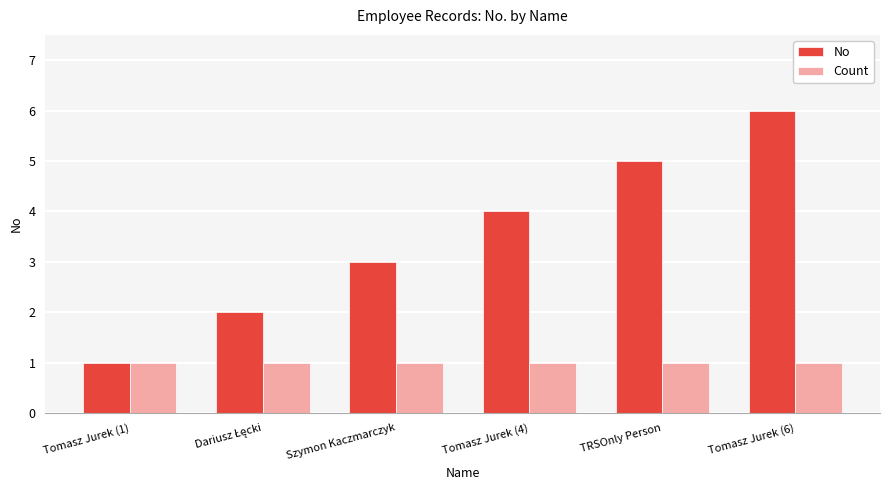

What is the highest value of the No series?

6